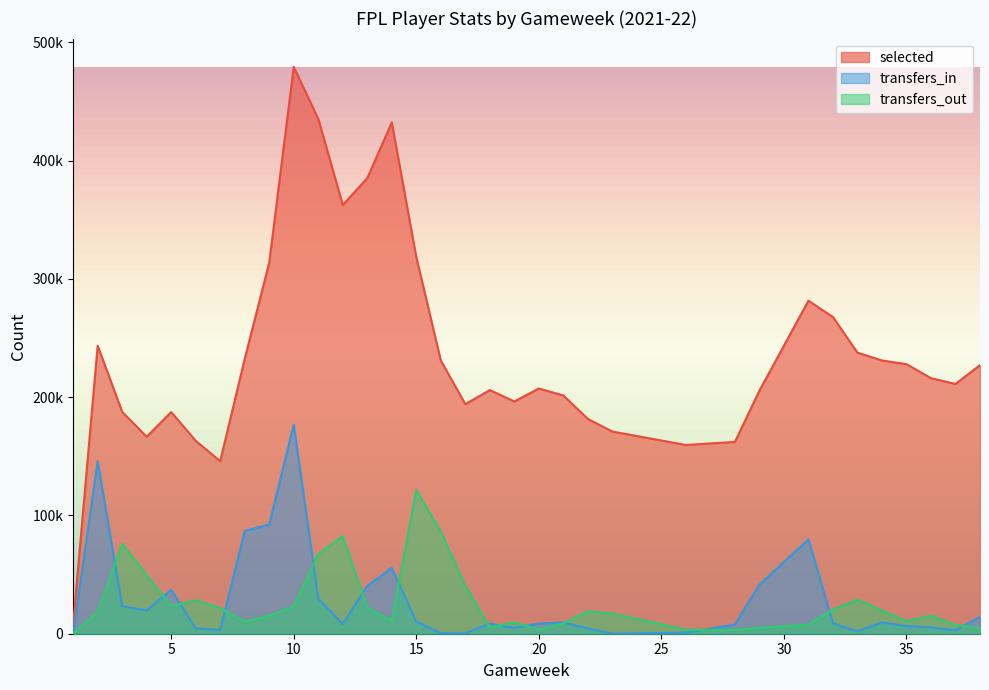

List the series in order of their peak value, lowest first.

transfers_out, transfers_in, selected